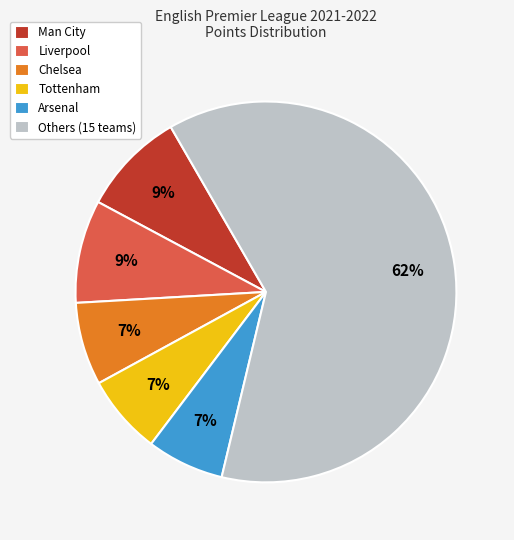

To the nearest percent, what is the difference between the Man City and Tottenham slice percentages?

2%